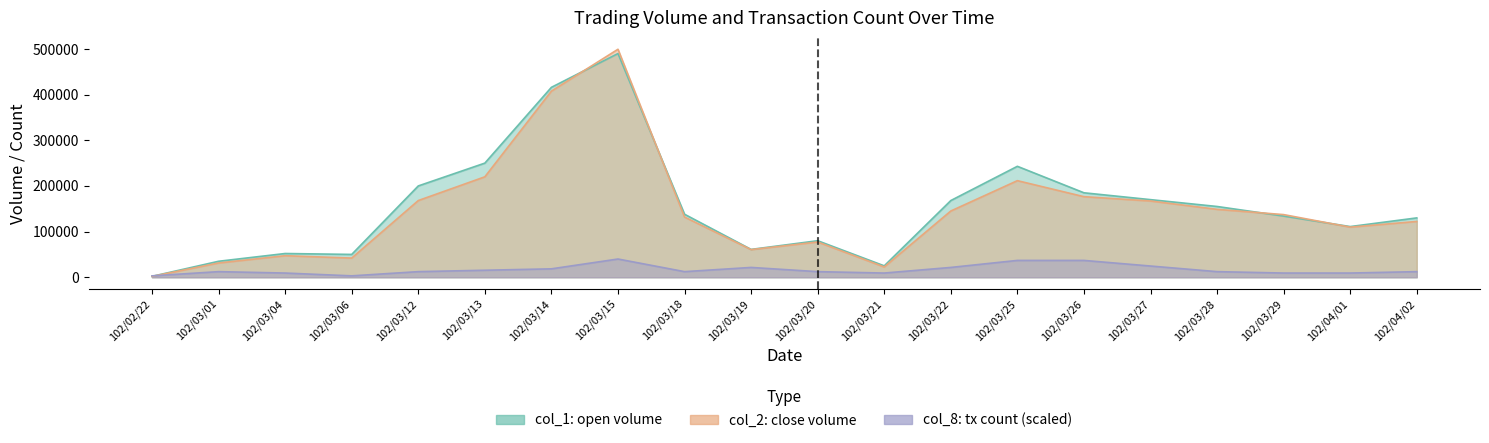

Does the chart display data point markers on the line(s)?

No